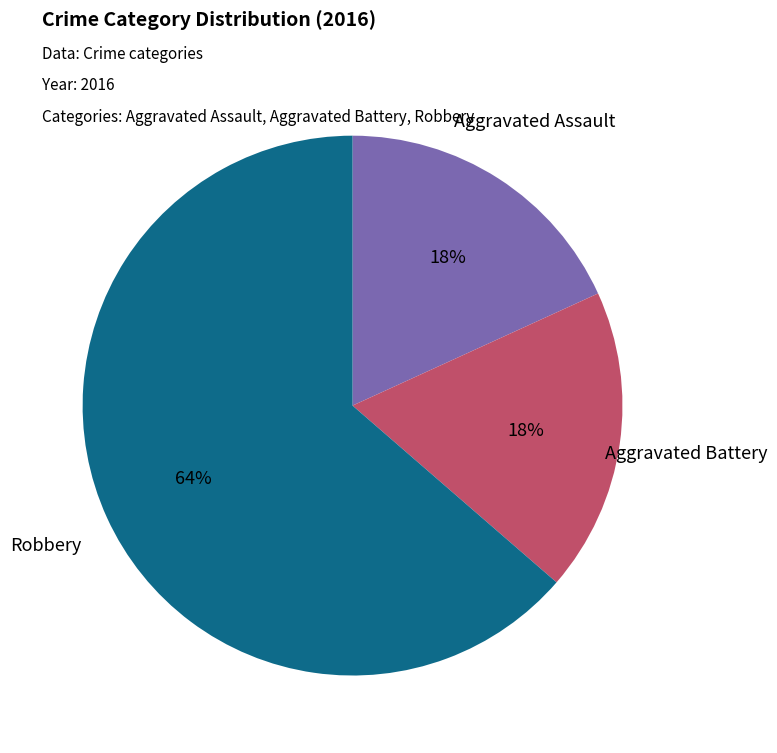

Which has a higher value, Robbery or Aggravated Battery?

Robbery